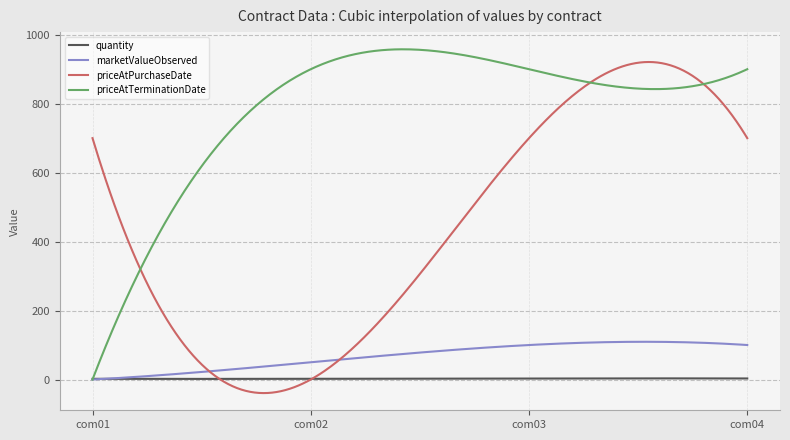

After their last crossing, which series has the higher values: priceAtPurchaseDate or priceAtTerminationDate?

priceAtTerminationDate